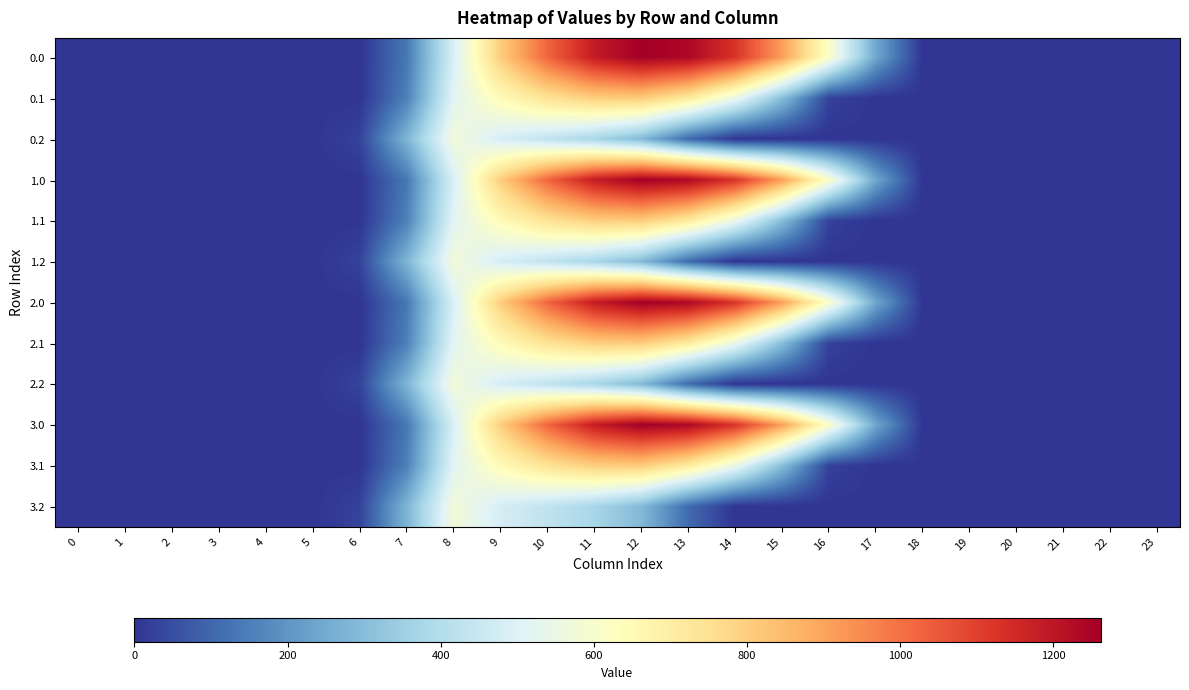

At how many categories does at least one series exceed 756?

7